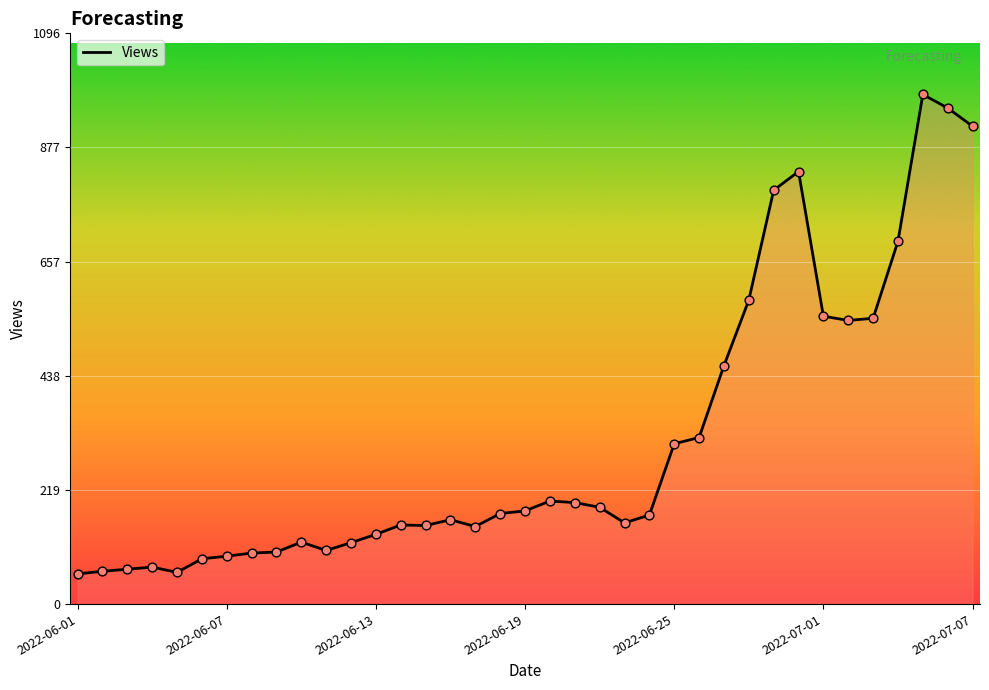

What is the minimum value shown in the chart?

58